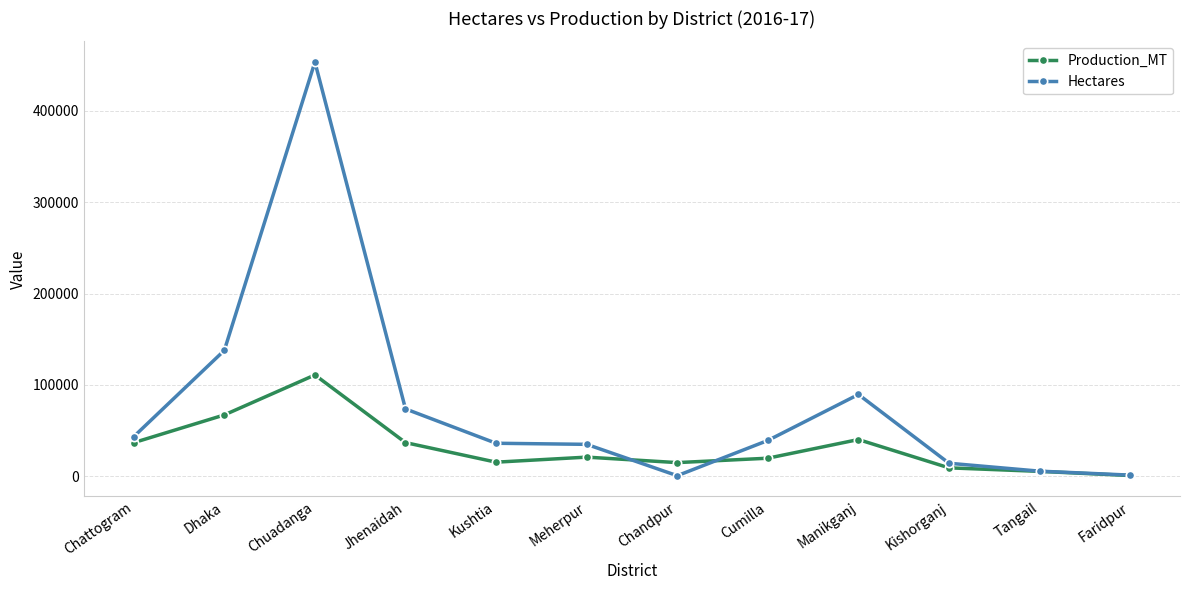

List the series in order of their peak value, lowest first.

Production_MT, Hectares